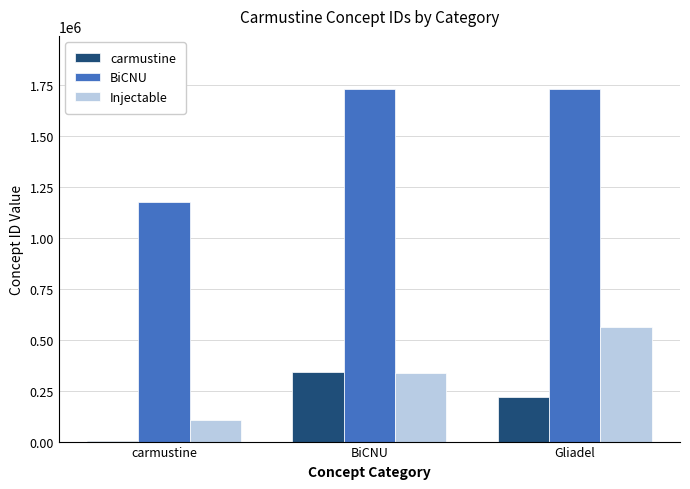

How many Injectable values are between 105552 and 564079?

3